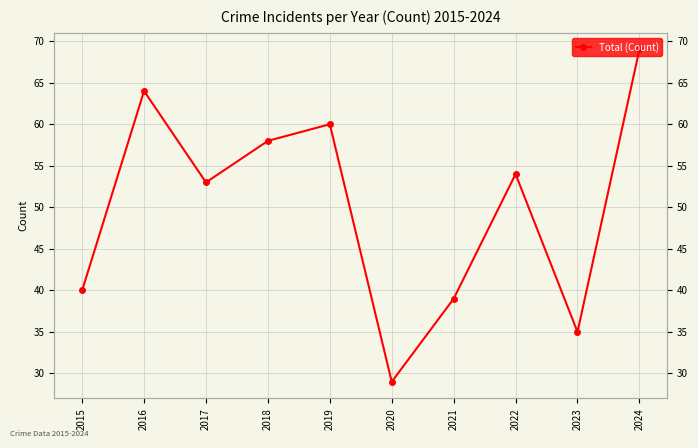

True or false: the data shows 30 at 2024.

False